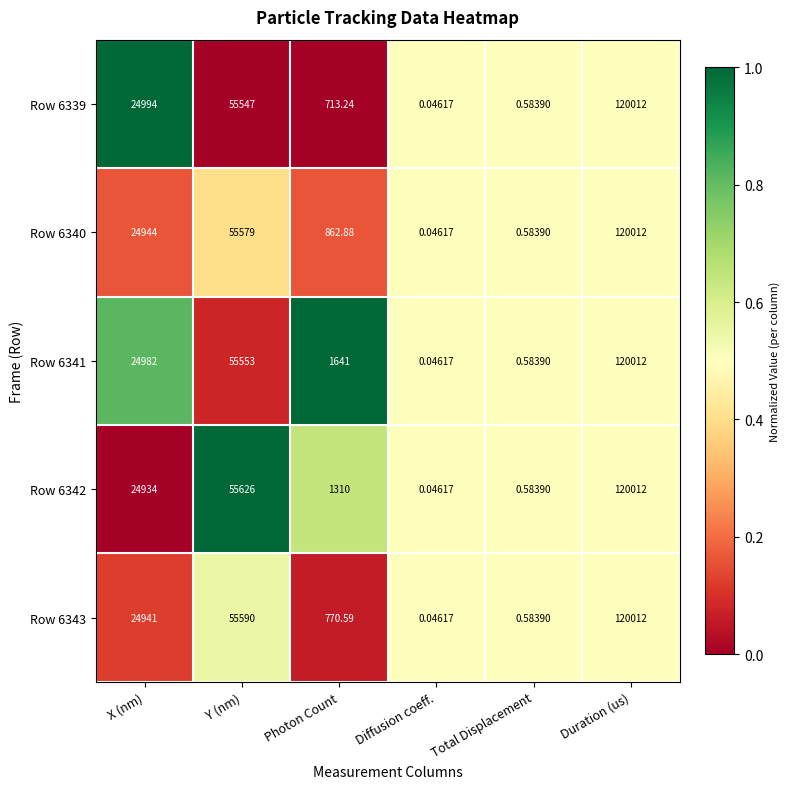

List the labels in order of Row 6339 value, smallest first.

Diffusion coeff., Total Displacement, Photon Count, X (nm), Y (nm), Duration (us)